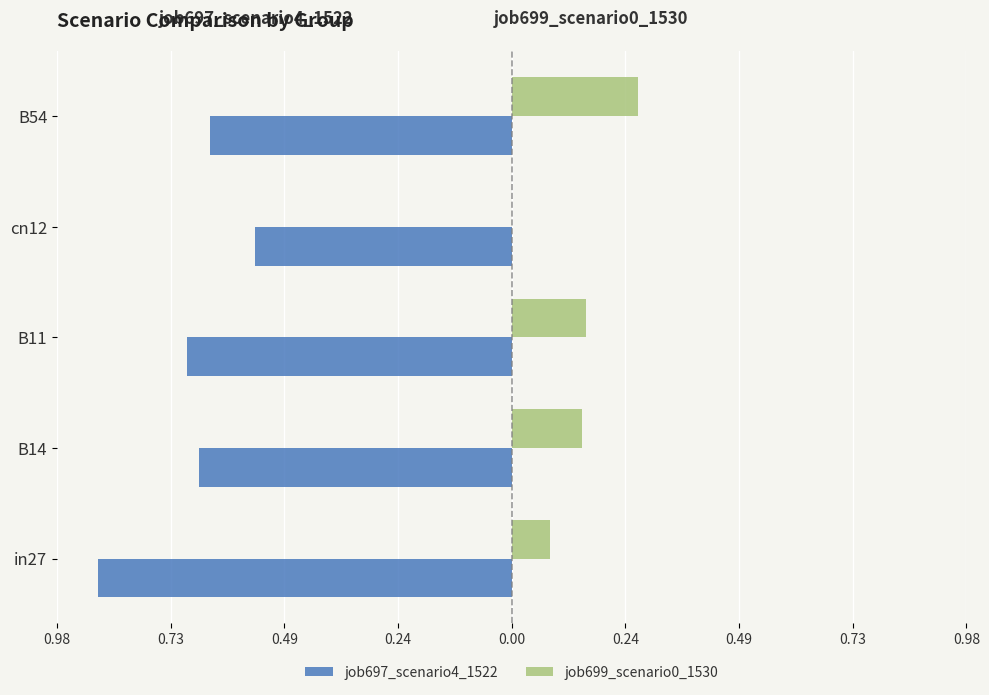

What are all the series names shown in the legend?

job697_scenario4_1522, job699_scenario0_1530